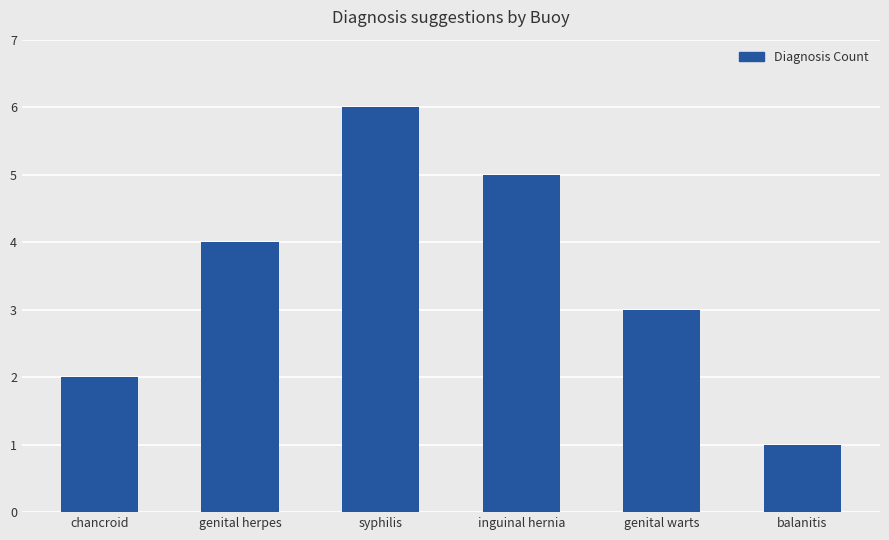

What is the value of the 5th bar from the left?

3